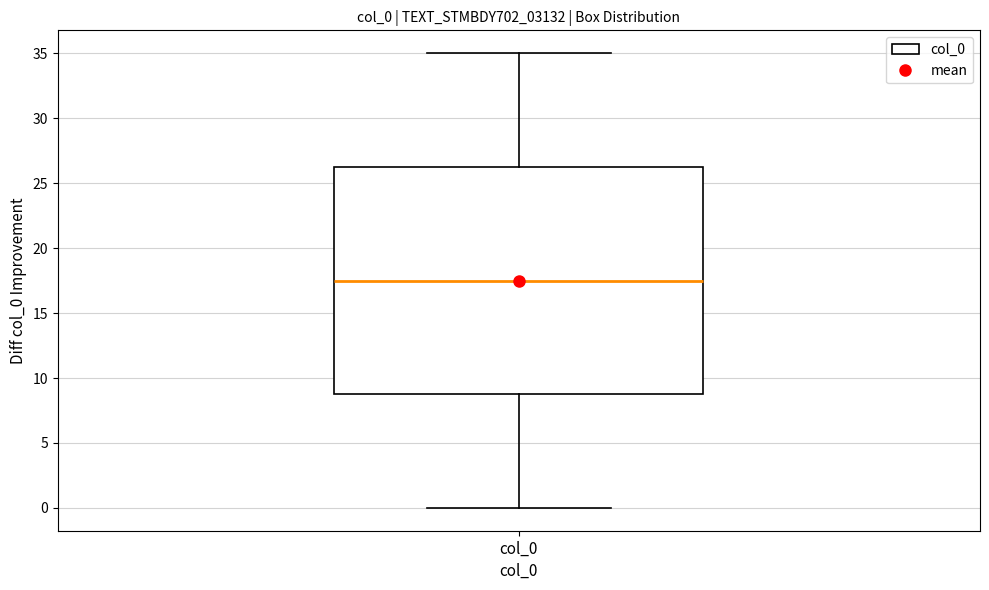

Where is the upper edge of the box for col_0 on the y-axis? The values are not printed on the chart, so give them approximately, as read against the axis.

26.5